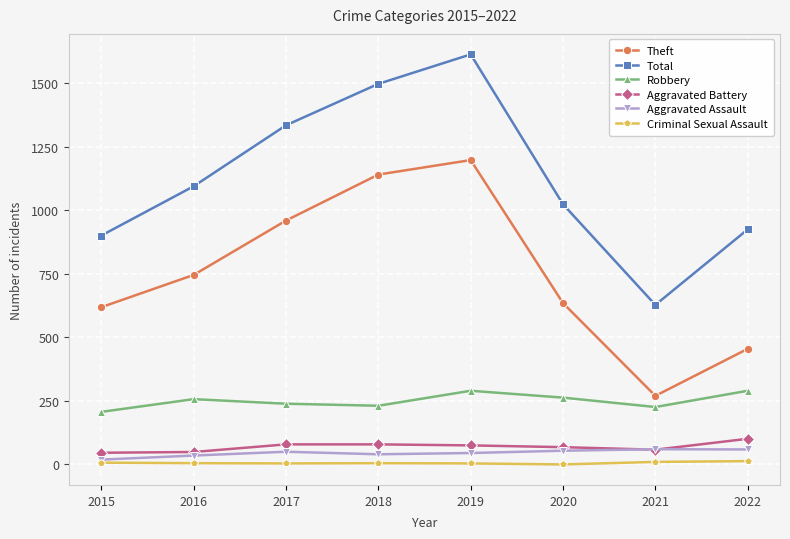

What is the approximate value of Aggravated Assault at 2021, to the nearest 10?

60